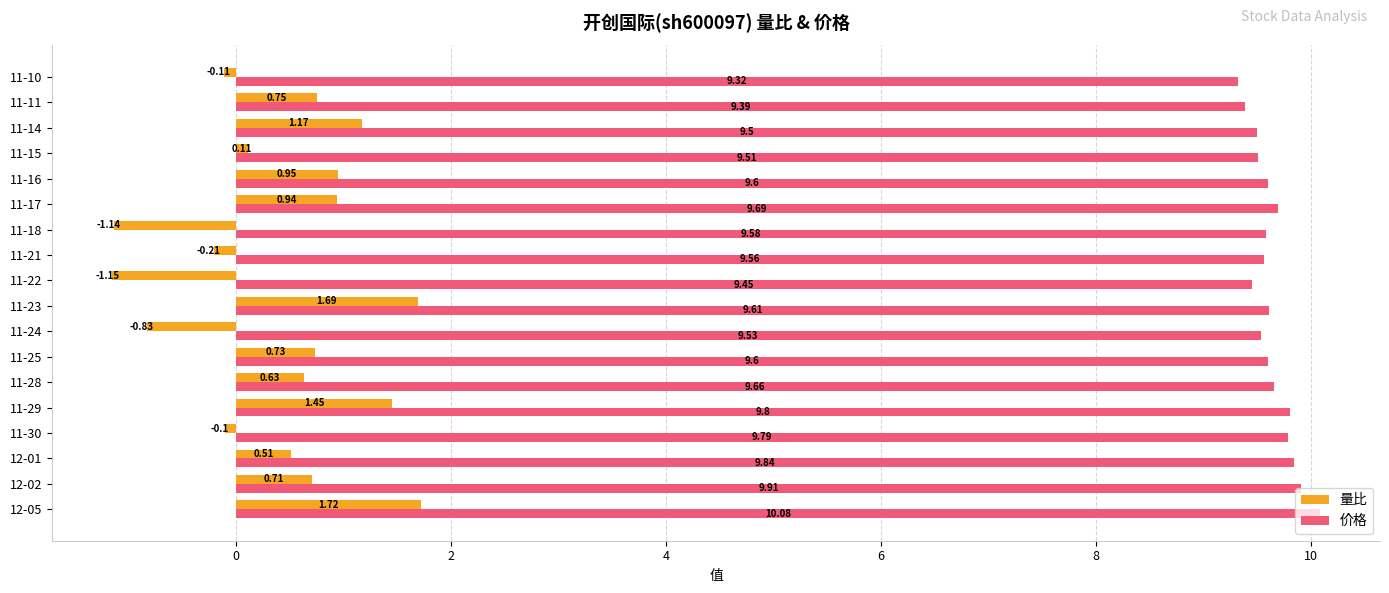

Which series has the largest range (max minus min)?

量比